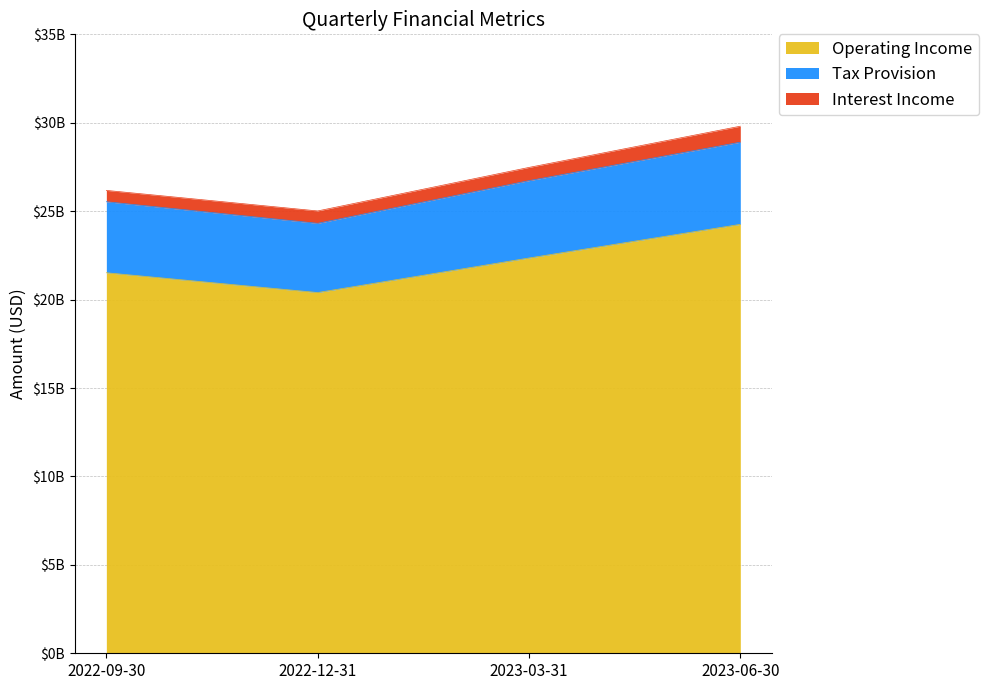

At which category is the sum across all series the highest?

2023-06-30